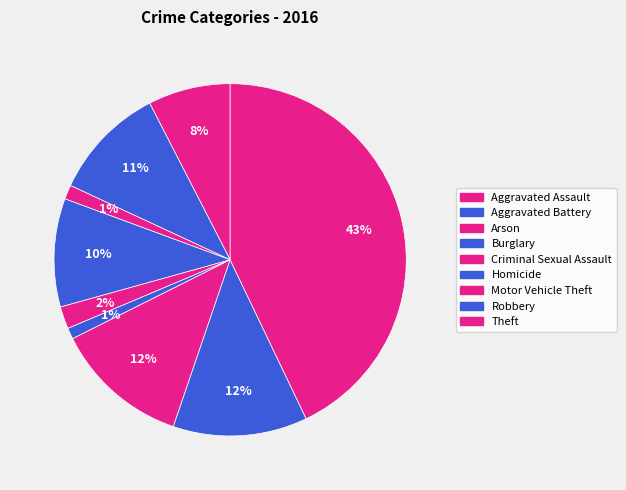

What percentage is the Arson slice, to the nearest percent?

1%